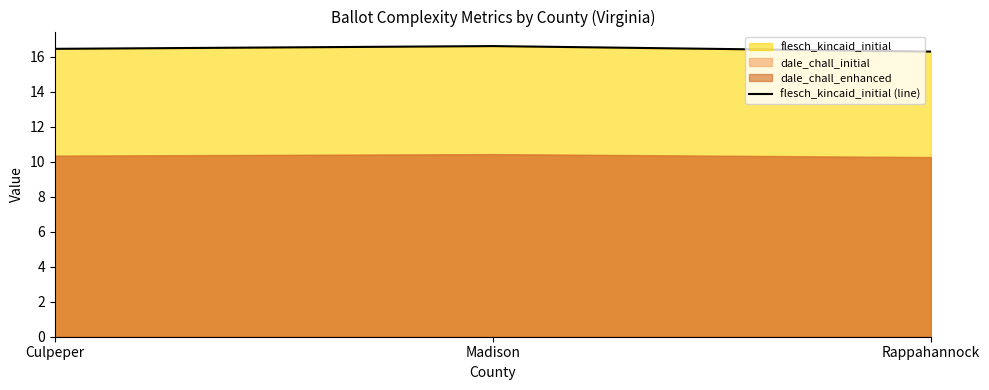

What is the highest value of the flesch_kincaid_initial (line) series?

16.6